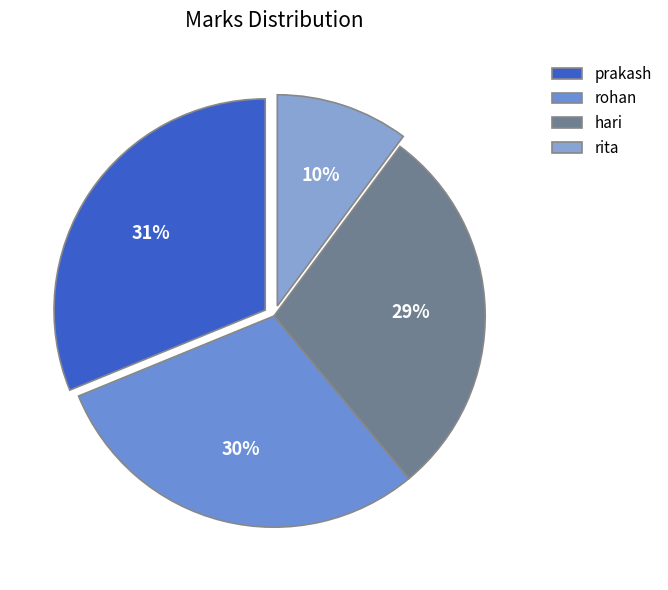

What is the smallest slice in the pie chart?

rita